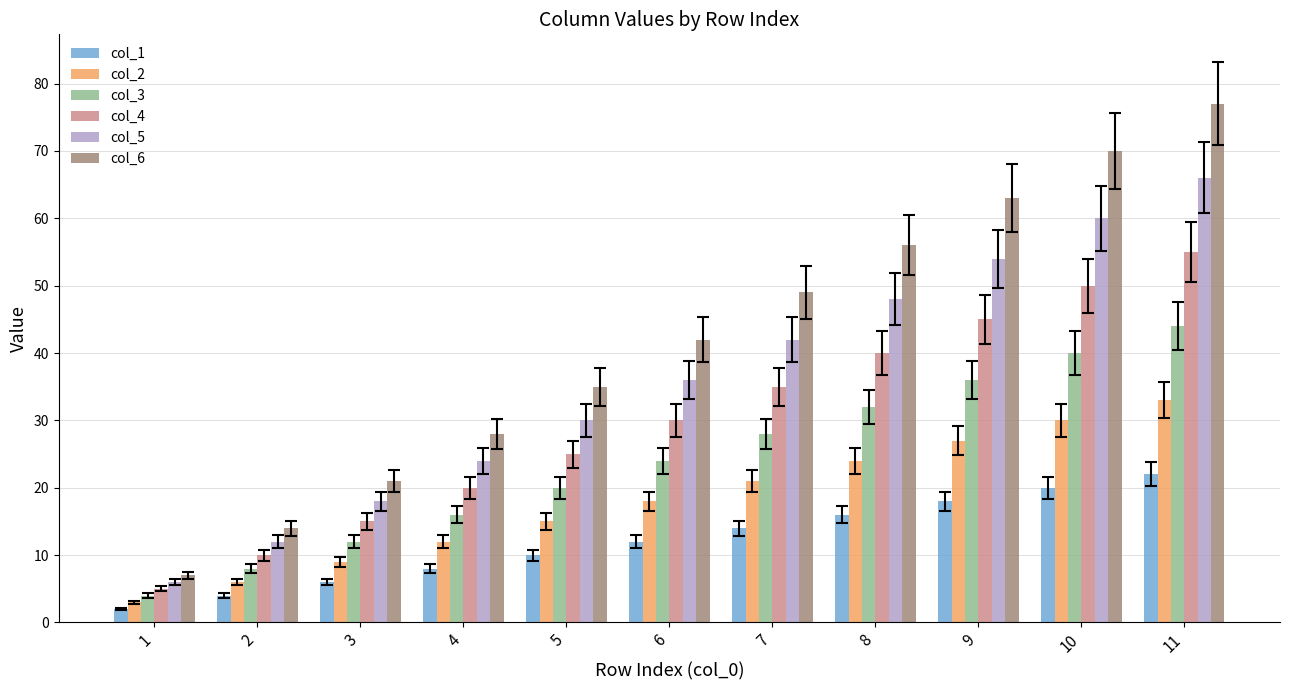

What is the sum of the col_4 values at 10 and 11?

105